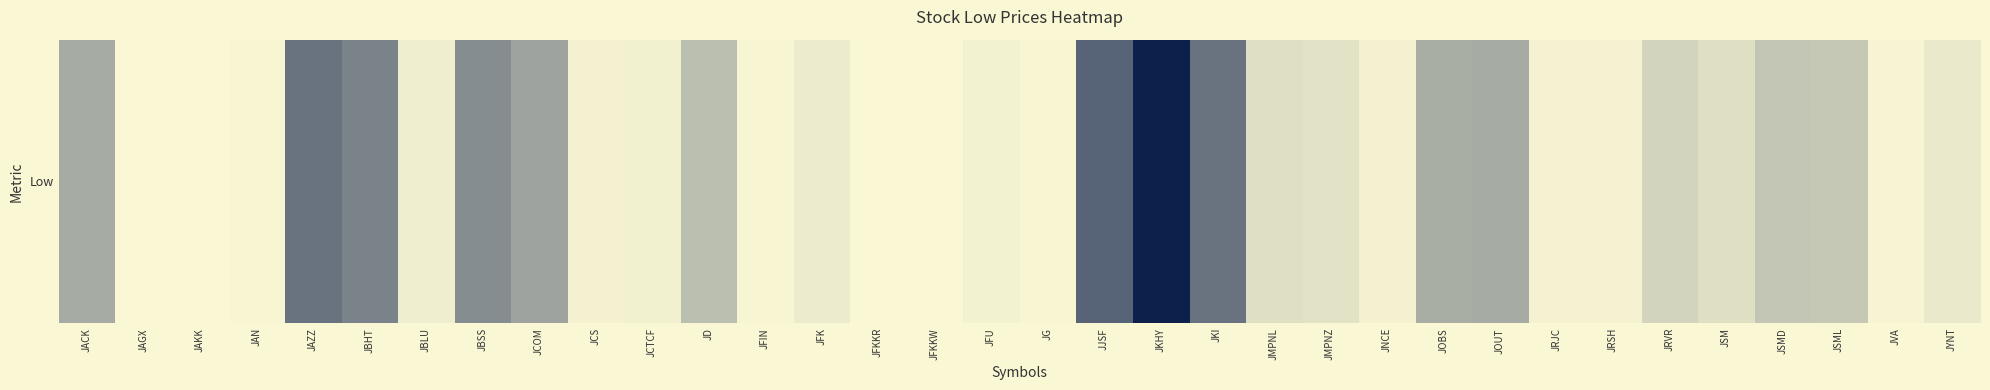

Reading left to right, list all the values displayed in this chart.

JACK=64.2	JAGX=0.5	JAKK=0.6	JAN=2.3	JAZZ=111.5	JBHT=98.6	JBLU=7.8	JBSS=89.8	JCOM=71.1	JCS=5.2	JCTCF=6.5	JD=48.0	JFIN=2.0	JFK=9.8	JFKKR=0.3	JFKKW=0.3	JFU=5.8	JG=2.3	JJSF=125.5	JKHY=183.6	JKI=111.3	JMPNL=20.5	JMPNZ=17.7	JNCE=4.8	JOBS=61.9	JOUT=64.5	JRJC=4.5	JRSH=4.3	JRVR=30.0	JSM=20.4	JSMD=41.5	JSML=39.9	JVA=2.6	JYNT=12.2